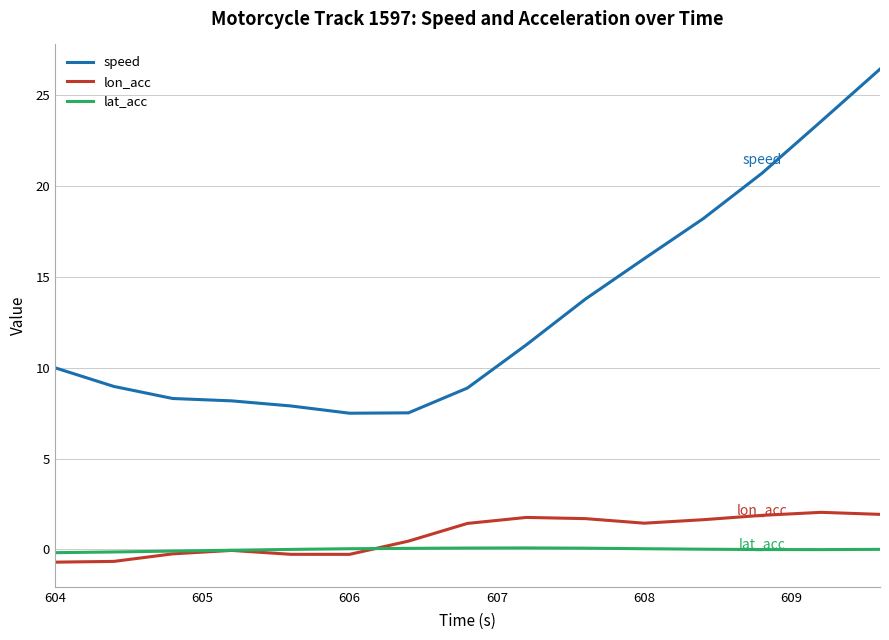

True or false: lon_acc and speed cross at least once.

False